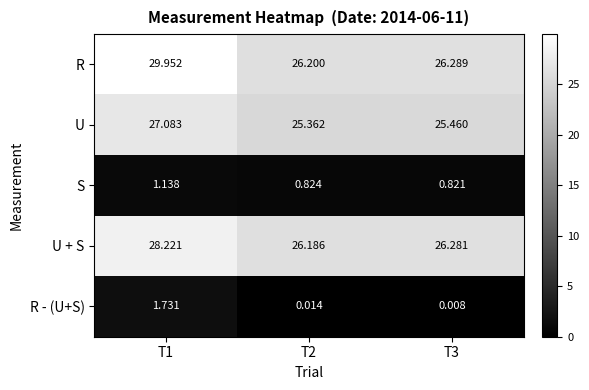

Which series has the largest total across all categories?

R